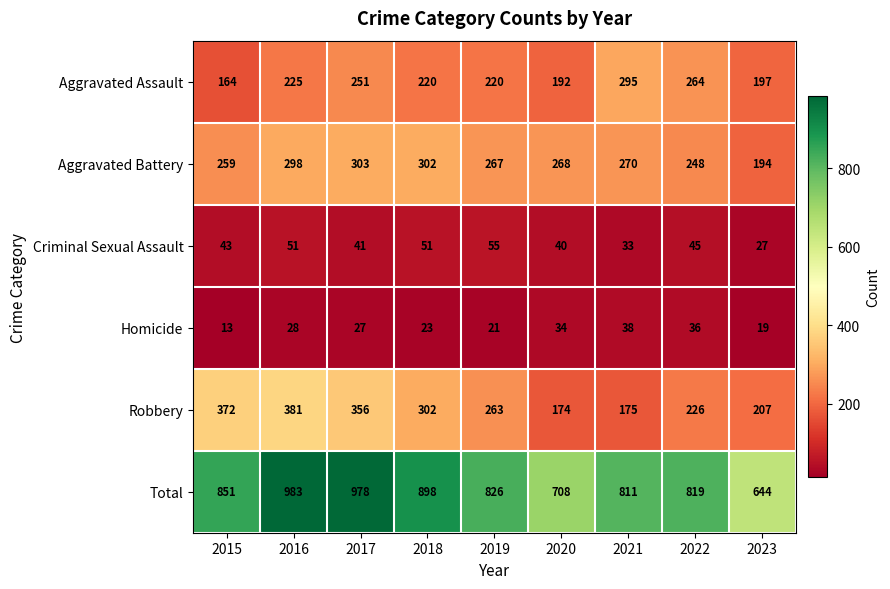

At how many categories does at least one series exceed 798?

7